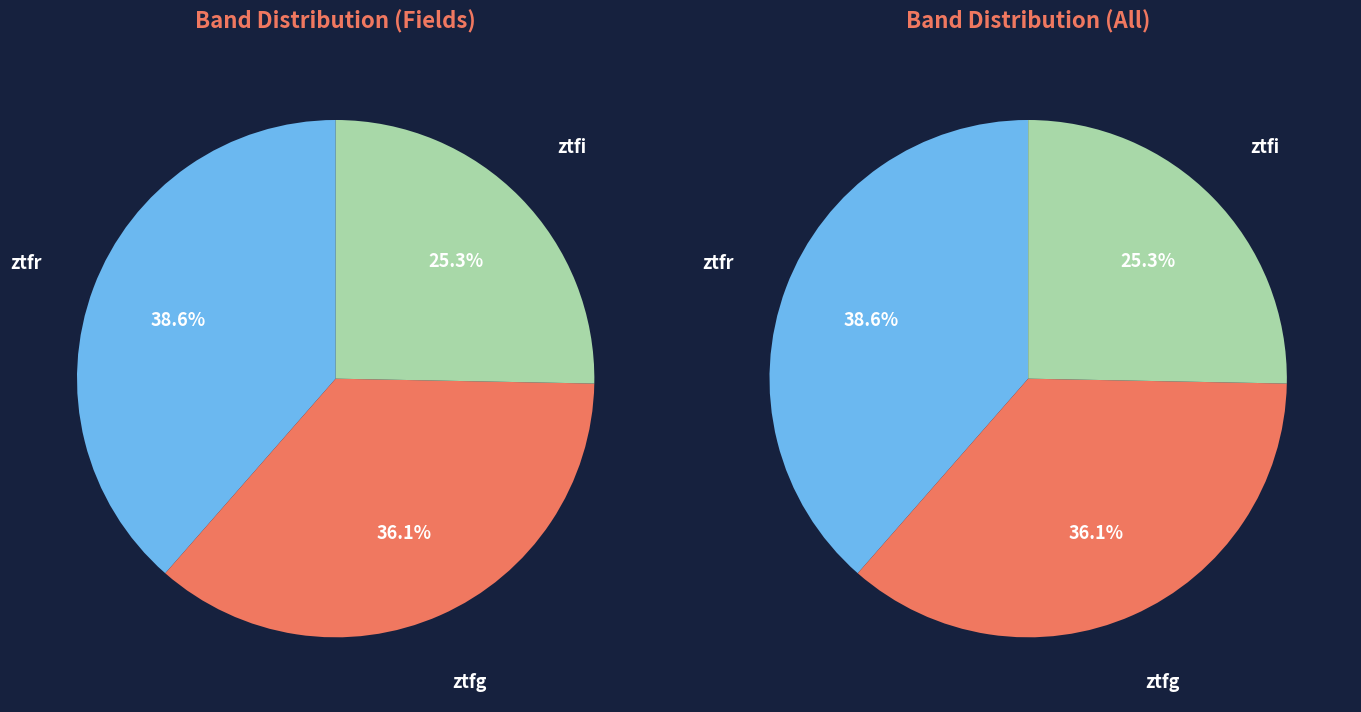

True or false: ztfi accounts for 25% of the total.

True